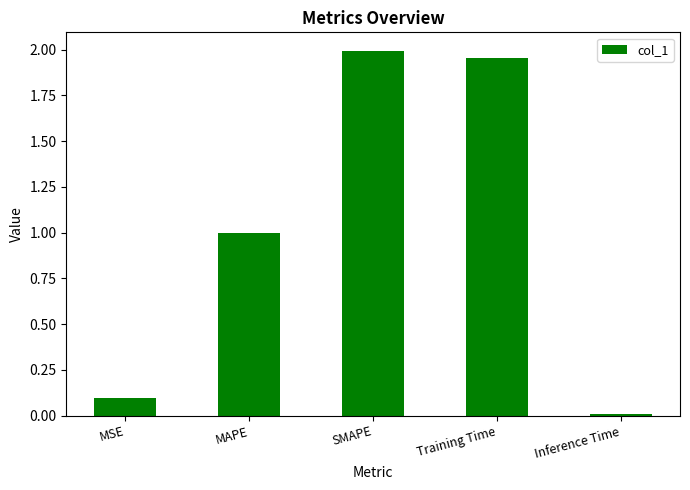

True or false: the data shows 0.0 at Inference Time.

True